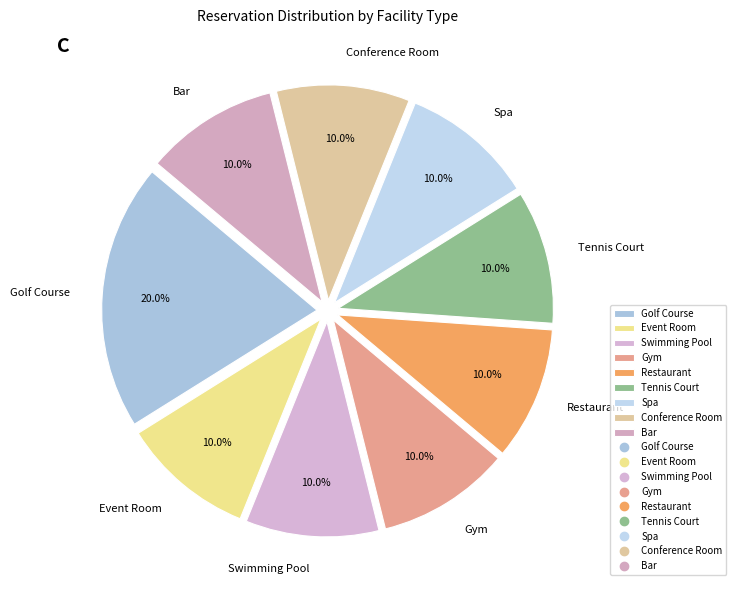

Which has a higher value, Spa or Golf Course?

Golf Course